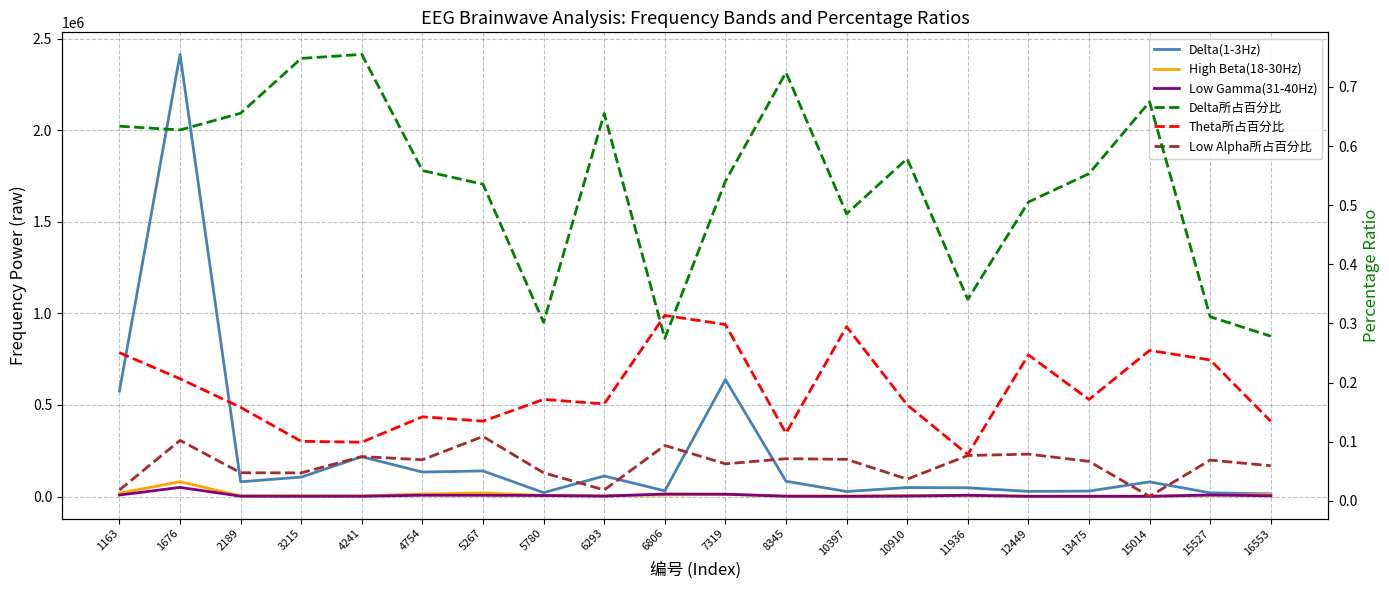

Reading left to right, list all the values displayed in this chart.

Delta(1-3Hz): 576088.0	2413917.0	80542.0	106152.0	217256.0	133665.0	139624.0	21150.0	112155.0	30883.0	638564.0	83553.0	27406.0	48926.0	47819.0	28077.0	29760.0	79994.0	20141.0	14645.0
High Beta(18-30Hz): 18316.0	80981.0	3336.0	4632.0	3432.0	13458.0	19572.0	5927.0	4211.0	8637.0	11354.0	2877.0	3260.0	5509.0	6736.0	1543.0	2256.0	1788.0	6661.0	10953.0
Low Gamma(31-40Hz): 8084.0	49864.0	1853.0	1297.0	1700.0	6928.0	6590.0	5591.0	2297.0	13666.0	12820.0	1640.0	691.0	2455.0	6771.0	1204.0	1085.0	1073.0	8409.0	4043.0
Delta所占百分比: 0.6	0.6	0.7	0.7	0.8	0.6	0.5	0.3	0.7	0.3	0.5	0.7	0.5	0.6	0.3	0.5	0.6	0.7	0.3	0.3
Theta所占百分比: 0.3	0.2	0.2	0.1	0.1	0.1	0.1	0.2	0.2	0.3	0.3	0.1	0.3	0.2	0.1	0.2	0.2	0.3	0.2	0.1
Low Alpha所占百分比: 0.0	0.1	0.0	0.0	0.1	0.1	0.1	0.0	0.0	0.1	0.1	0.1	0.1	0.0	0.1	0.1	0.1	0.0	0.1	0.1